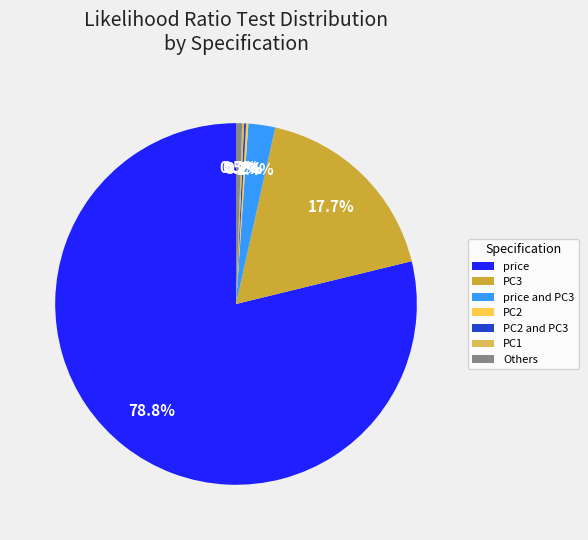

Does price represent more than half of the total?

Yes